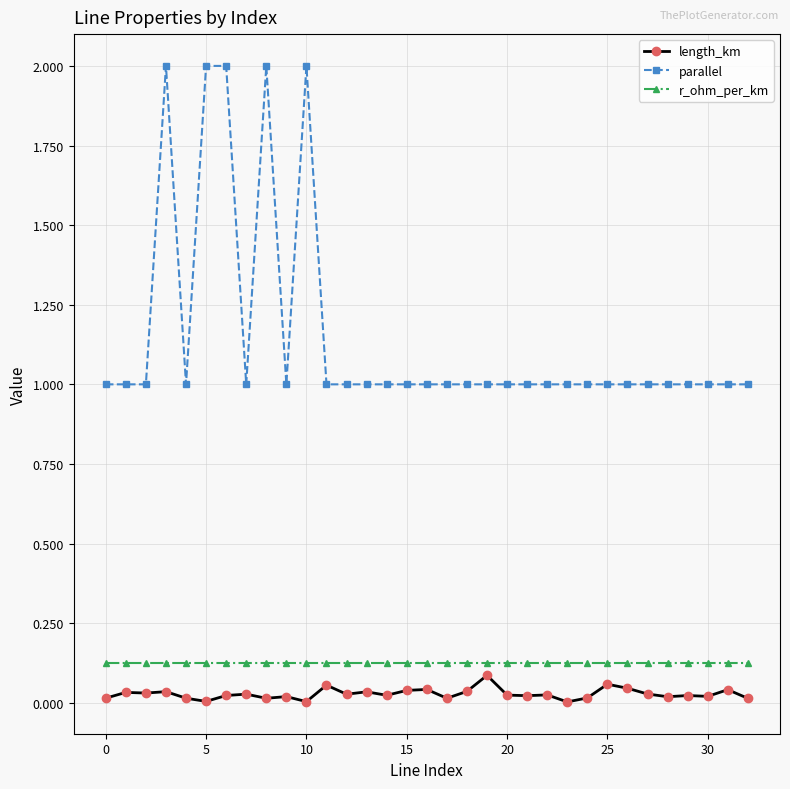

True or false: parallel has more than 2 points higher than both neighbors.

True